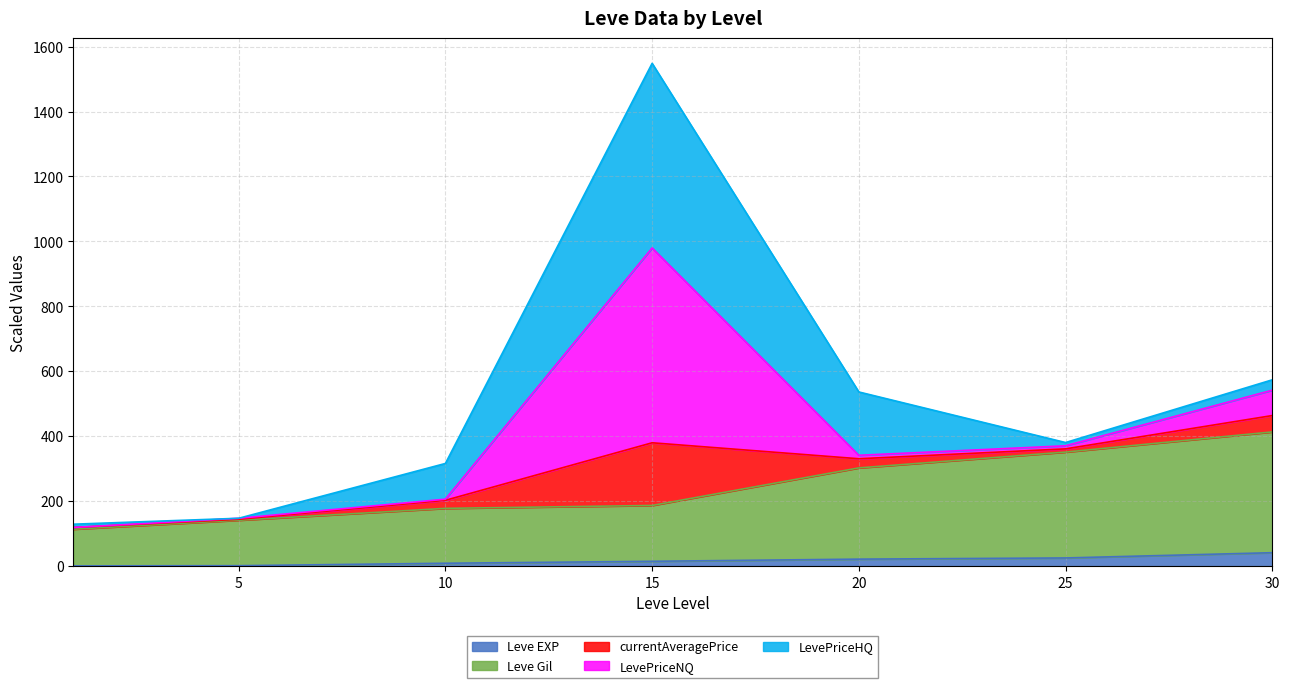

At which category is the sum across all series the highest?

15